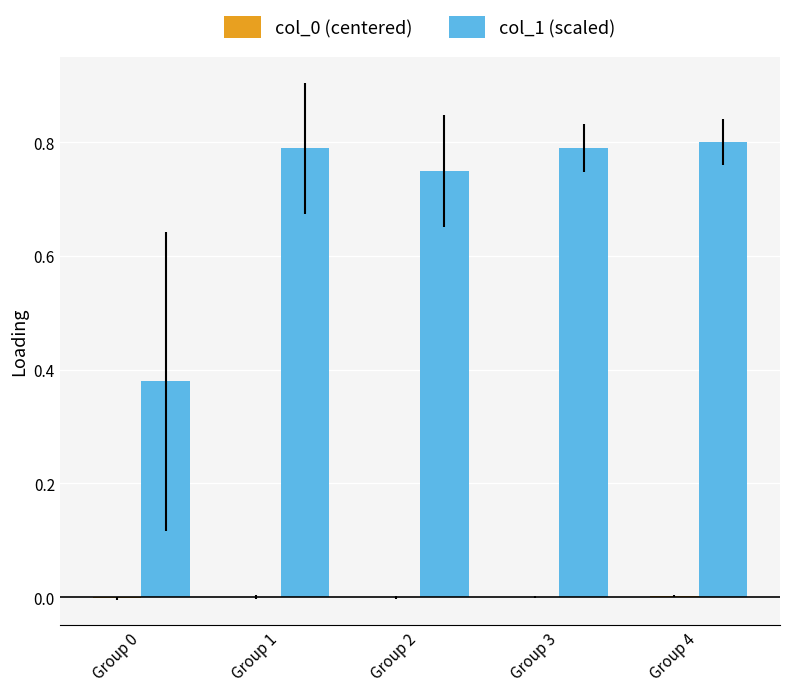

Which category has the highest value across all series?

Group 4